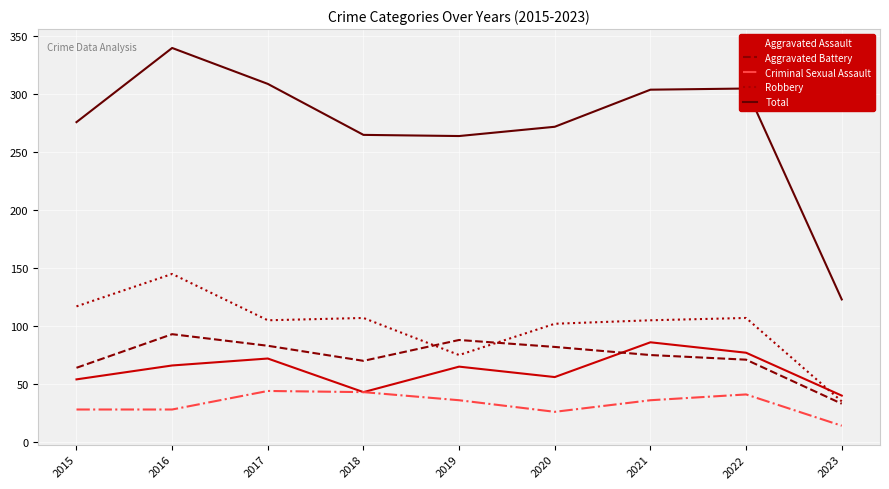

What is the difference between the maximum and second lowest values in the Criminal Sexual Assault series?

18